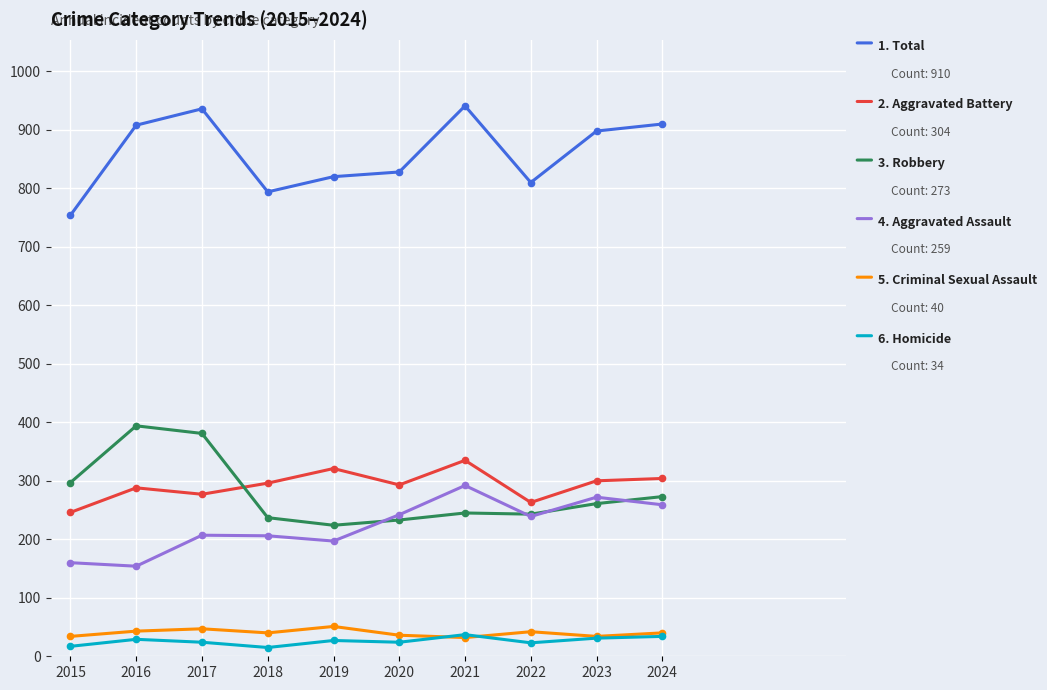

What is the total value across all series at 2022?

1620